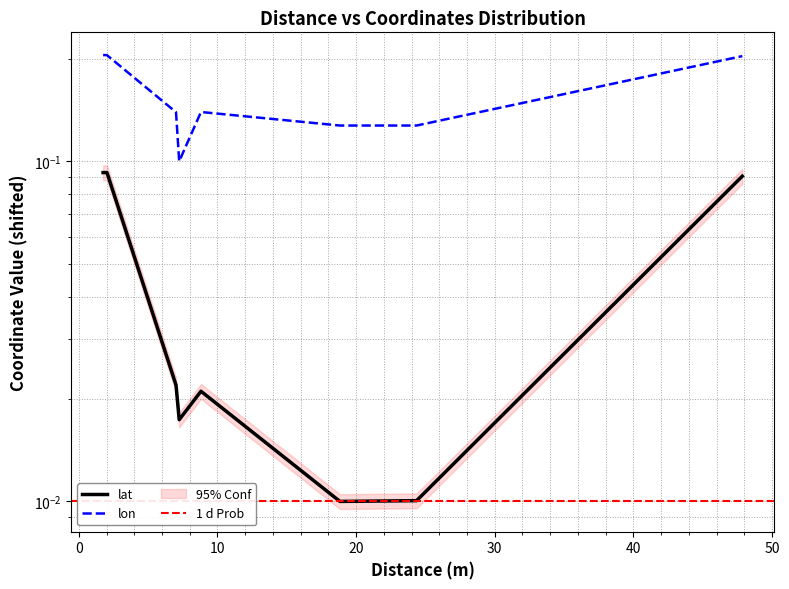

What is the sum of the lat values at 24.36196701219409 and 47.85955166801317?

0.1